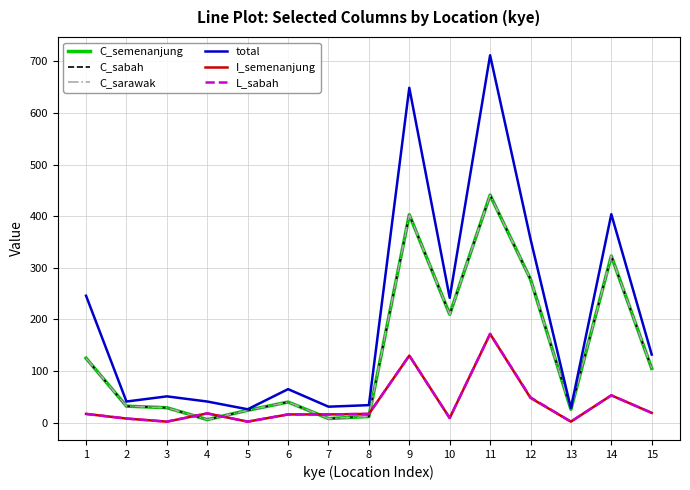

After their last crossing, which series has the higher values: C_semenanjung or L_sabah?

C_semenanjung